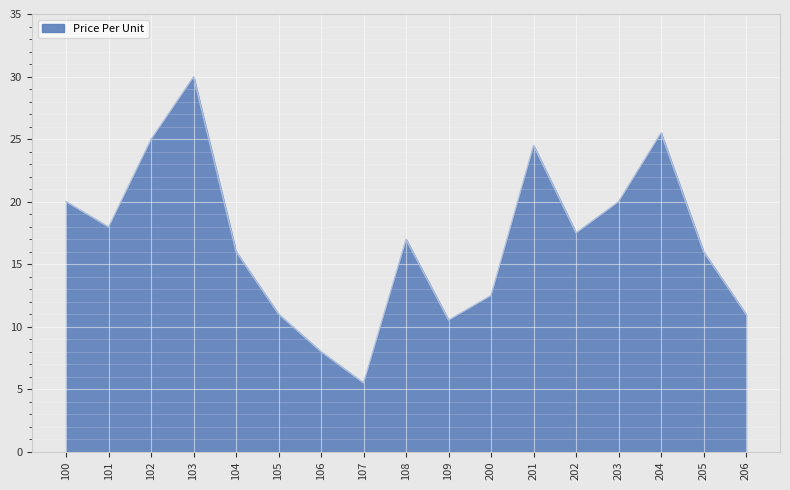

What is the change in value from 105 to 204?

+14.5